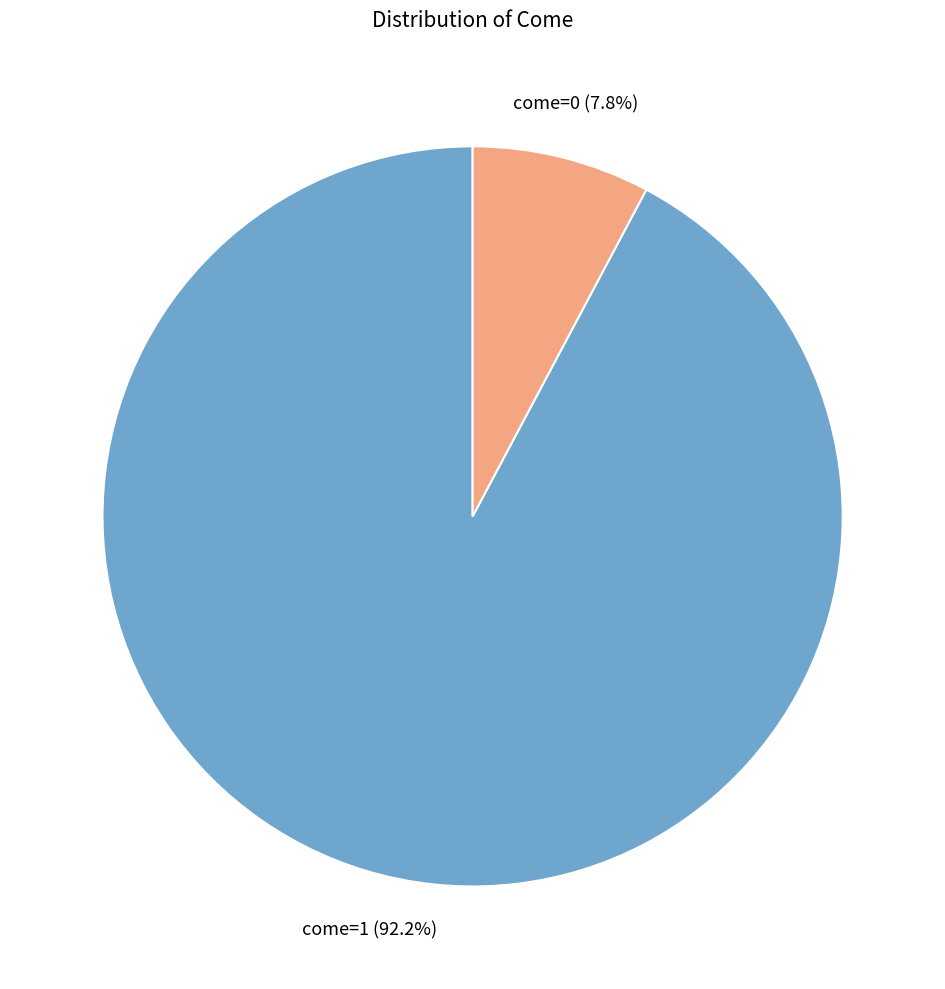

Do come=0 and come=1 together represent more than half of the pie?

Yes